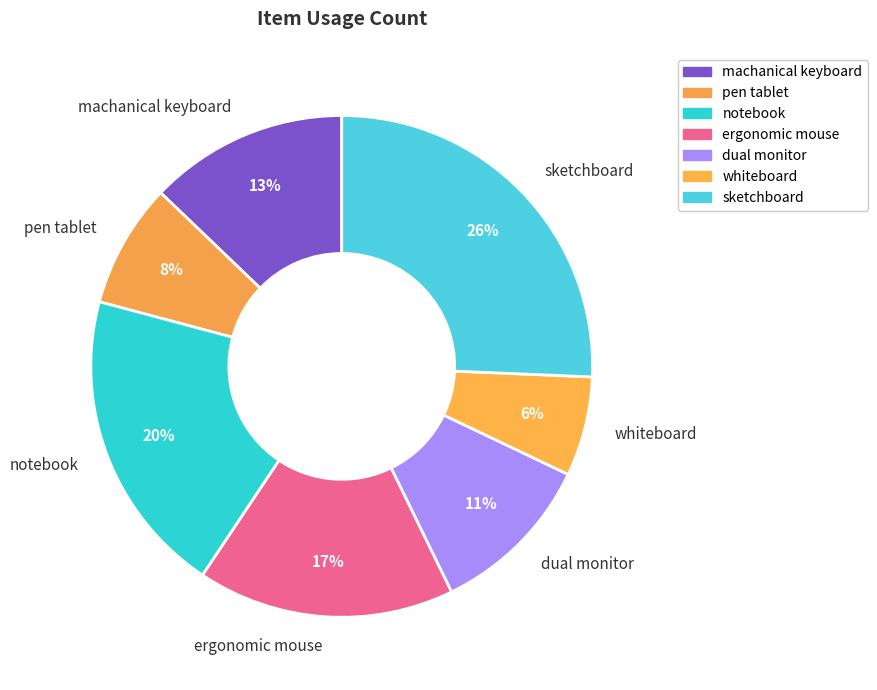

Which has a higher value, notebook or machanical keyboard?

notebook